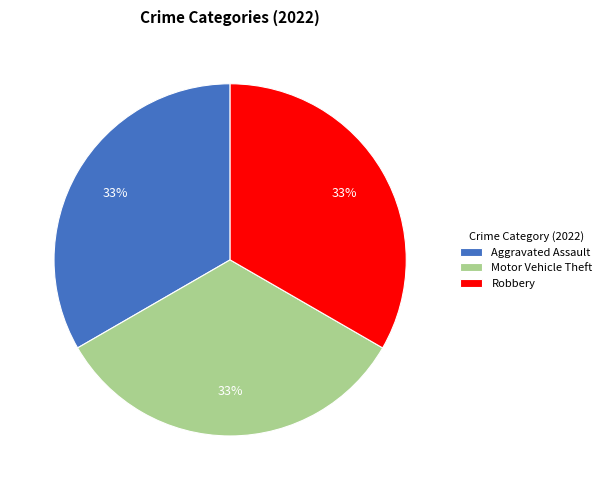

Combined, do Robbery and Aggravated Assault account for over 50%?

Yes